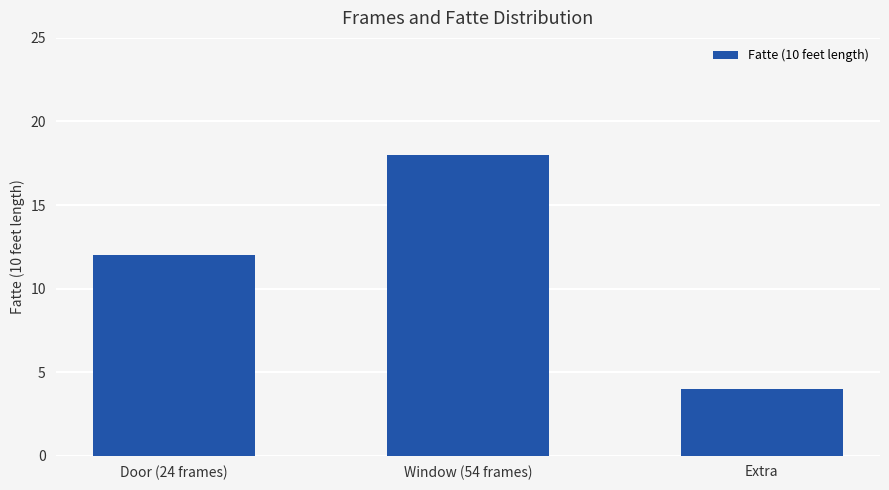

At which category does the chart reach its minimum across all series?

Extra